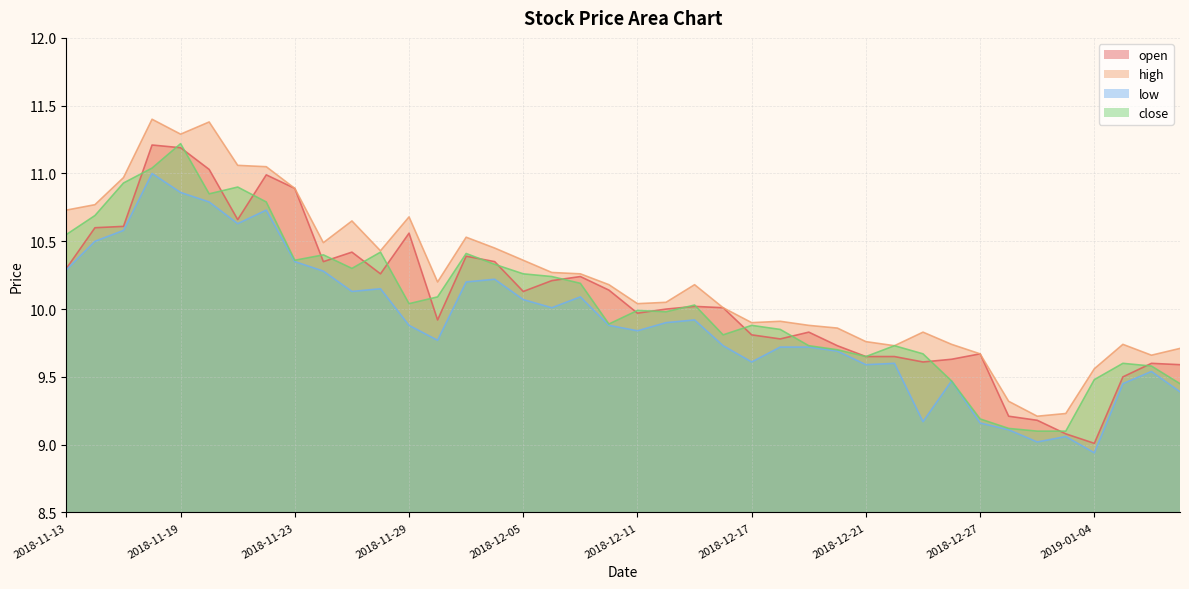

What is the difference between the highest and lowest values at 2018-11-14?

0.3